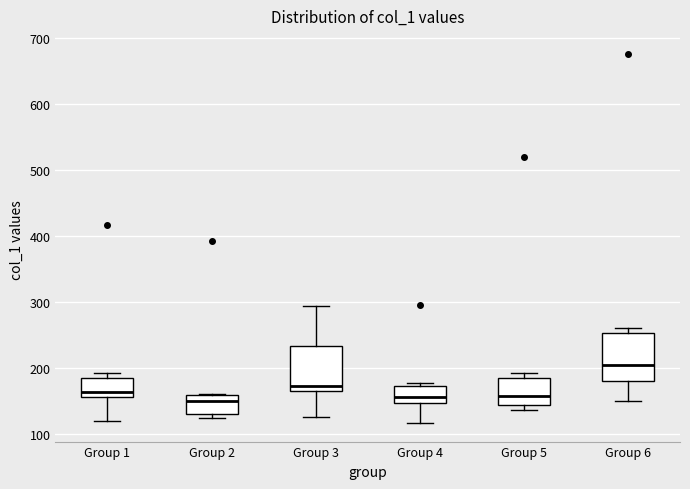

Where is the lower edge of the box for Group 1 on the y-axis? The values are not printed on the chart, so give them approximately, as read against the axis.

160